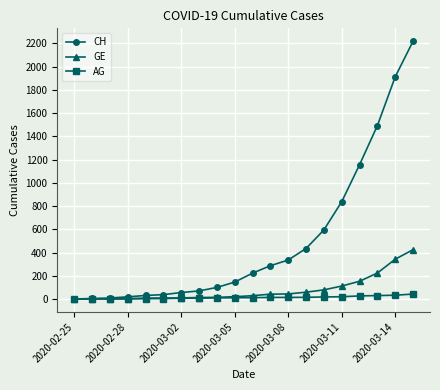

What is the maximum value for CH?

2219